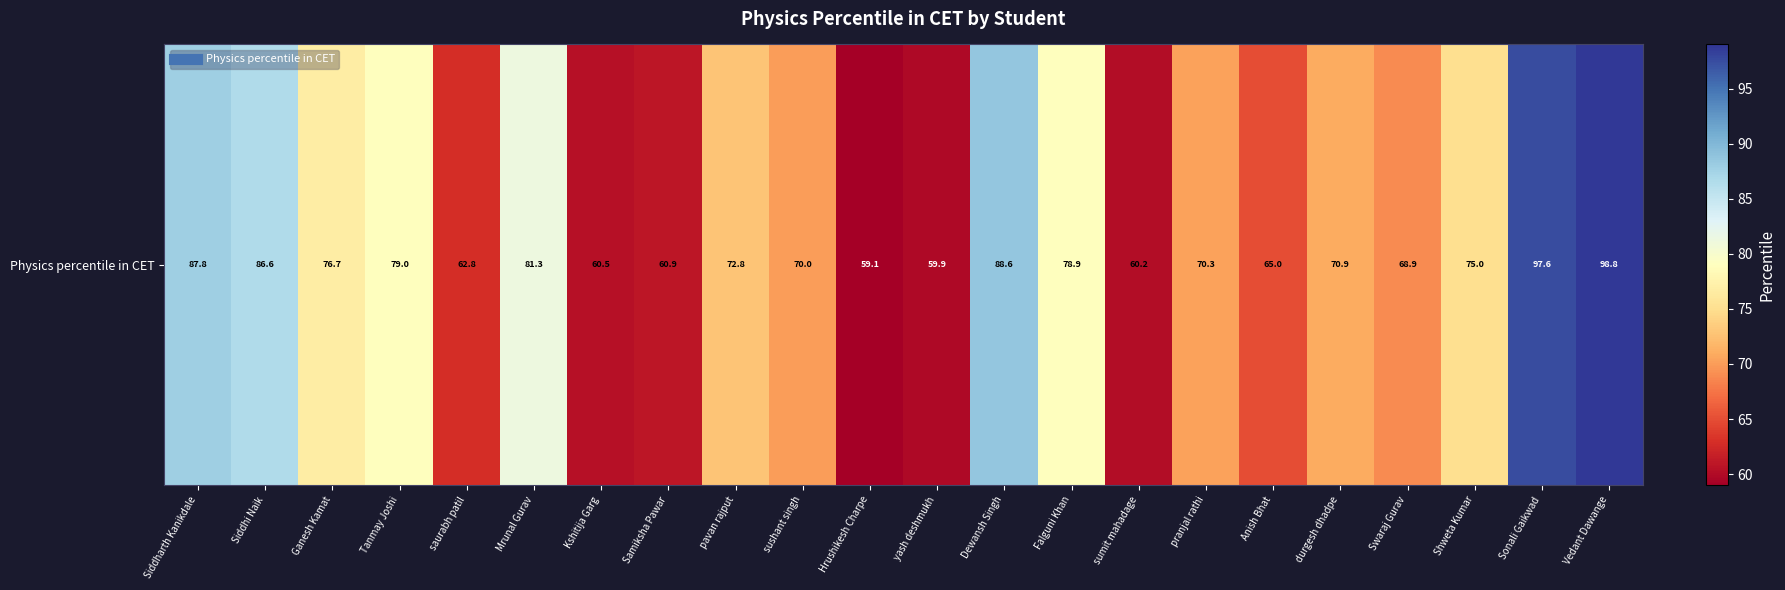

Reading right to left, what are all the values shown in this chart?

Vedant Dawange=98.8	Sonali Gaikwad=97.6	Shweta Kumar=75.0	Swaraj Gurav=68.9	durgesh dhadpe=70.9	Anish Bhat=65.0	pranjal rathi=70.3	sumit mahadage=60.2	Falguni Khan=78.9	Dewansh Singh=88.6	yash deshmukh=59.9	Hrushikesh Charpe=59.1	sushant singh=70.0	pavan rajput=72.8	Samiksha Pawar=60.9	Kshitija Garg=60.5	Mrunal Gurav=81.3	saurabh patil=62.8	Tanmay Joshi=79.0	Ganesh Kamat=76.7	Siddhi Naik=86.6	Siddharth Kanikdale=87.8